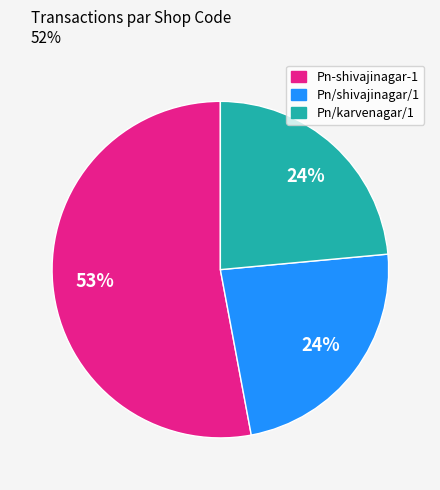

To the nearest percent, what is the average slice percentage?

33%